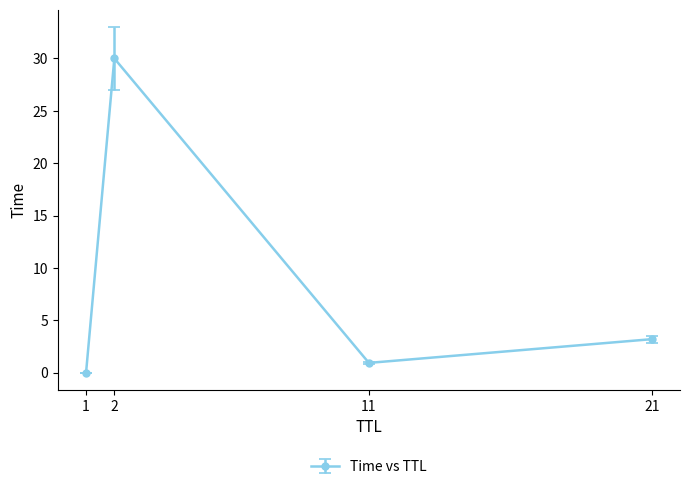

What is the difference between the values at 1 and 21?

3.2